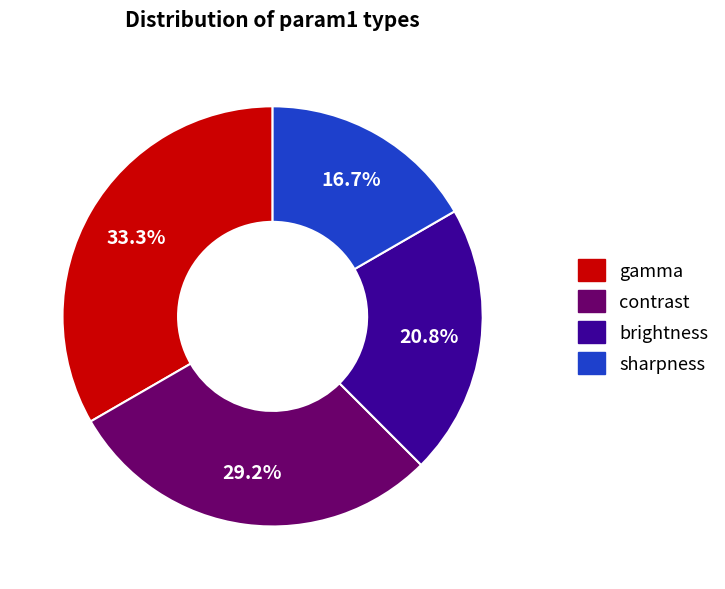

How much of the chart is everything except contrast?

70.8%